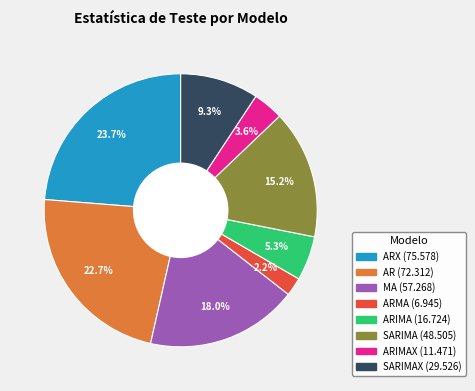

Does any single category account for the majority?

No